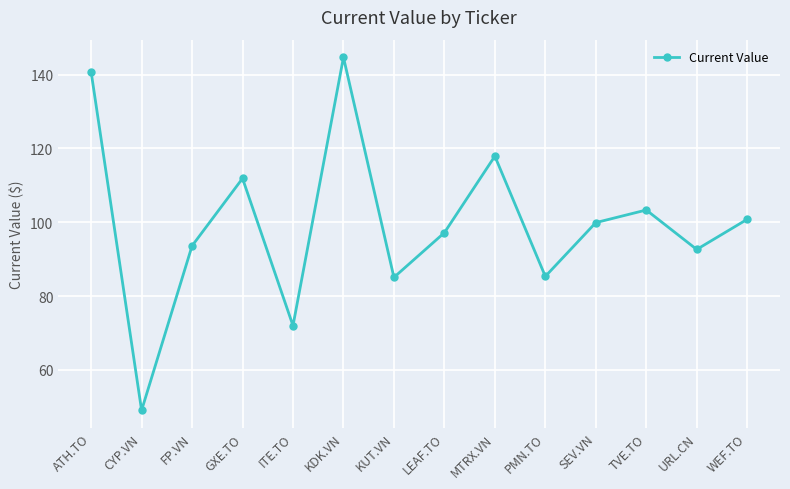

How many values exceed 99?

7